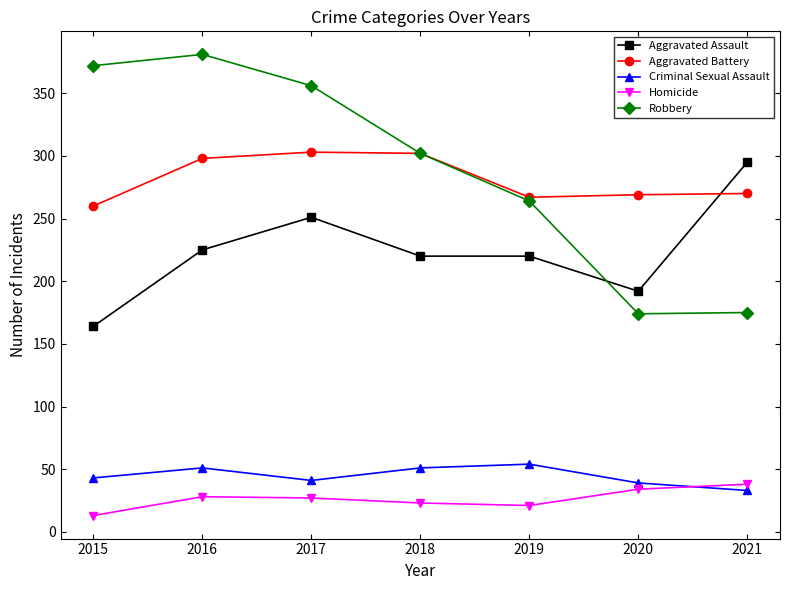

What is the value of the Robbery point at the 4th from the left?

302